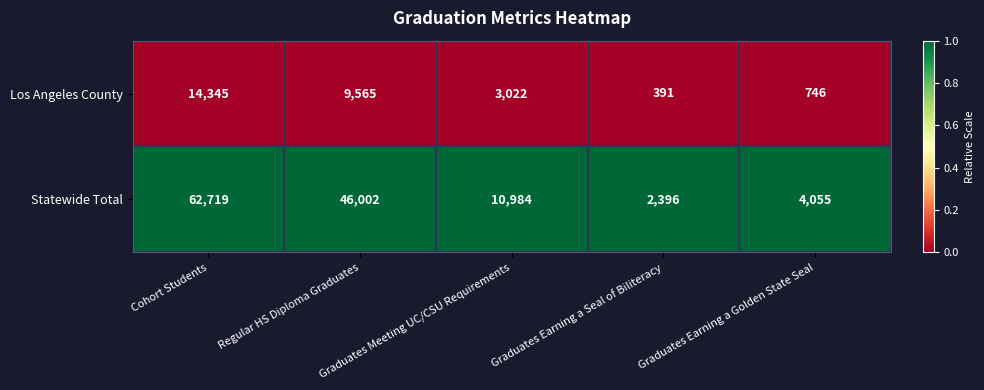

At which category is the sum across all series the highest?

Cohort Students